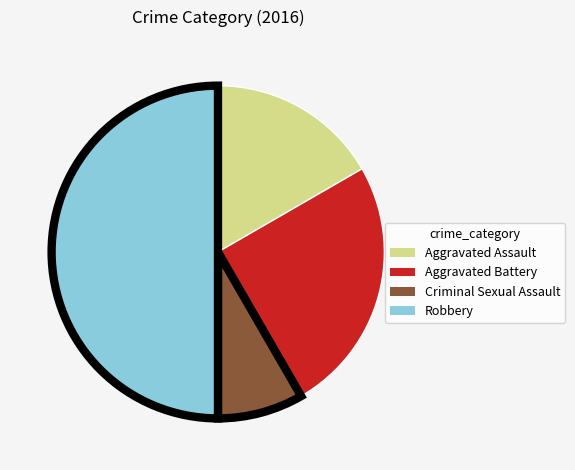

How many slices are in this pie chart?

4